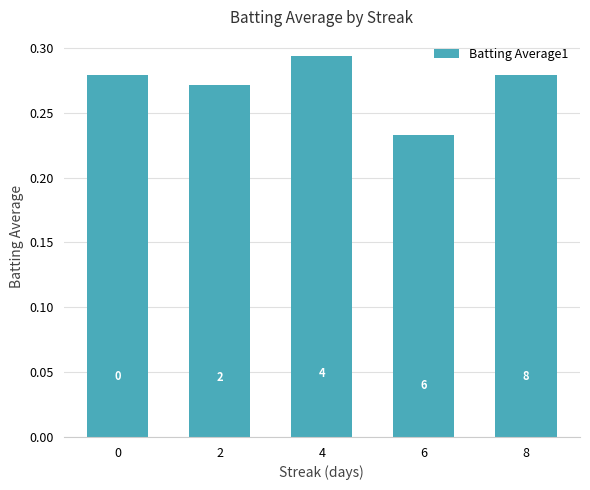

Does the chart contain any negative values?

No